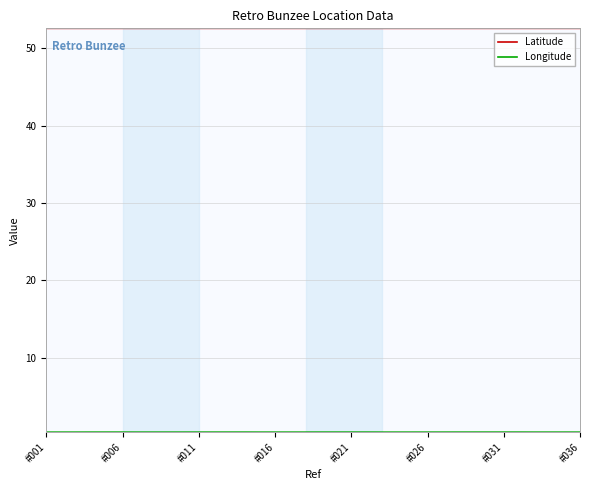

Which series has the largest total across all categories?

Latitude